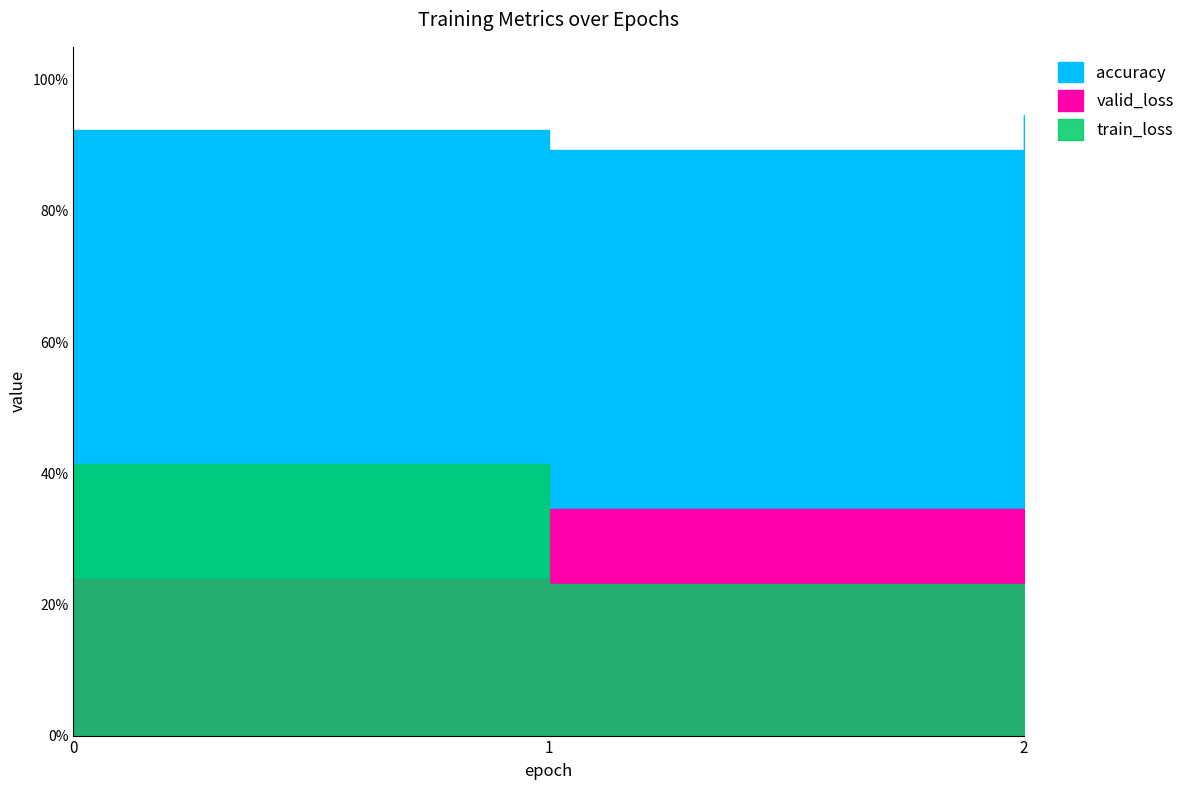

Which category has the lowest value in the valid_loss series?

2